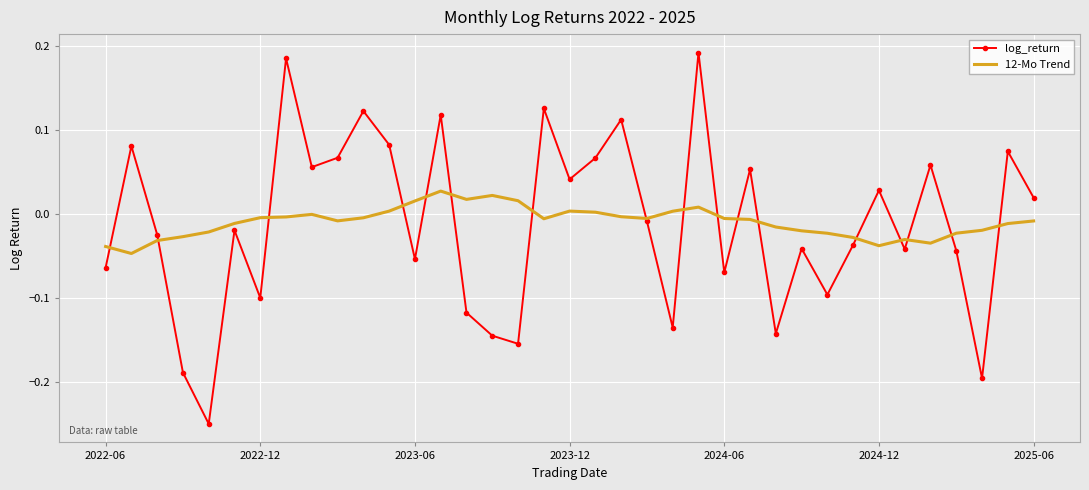

List the series in order of their peak value, highest first.

log_return, 12-Mo Trend